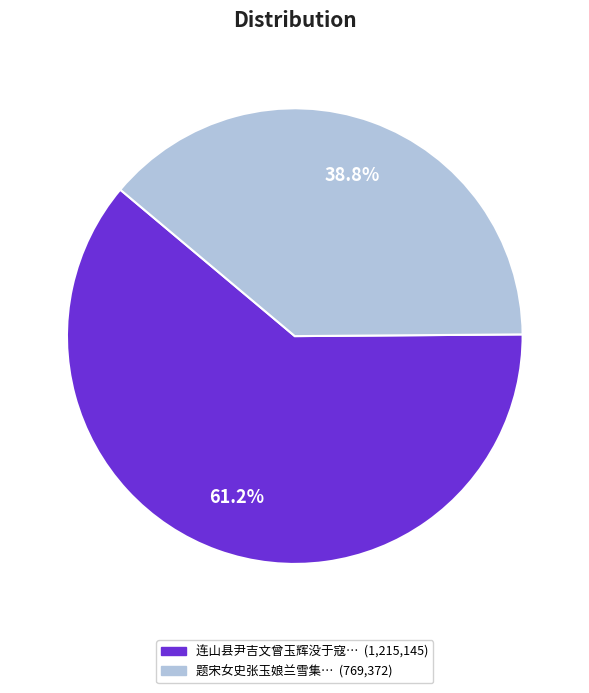

Is there a majority slice in this chart?

Yes